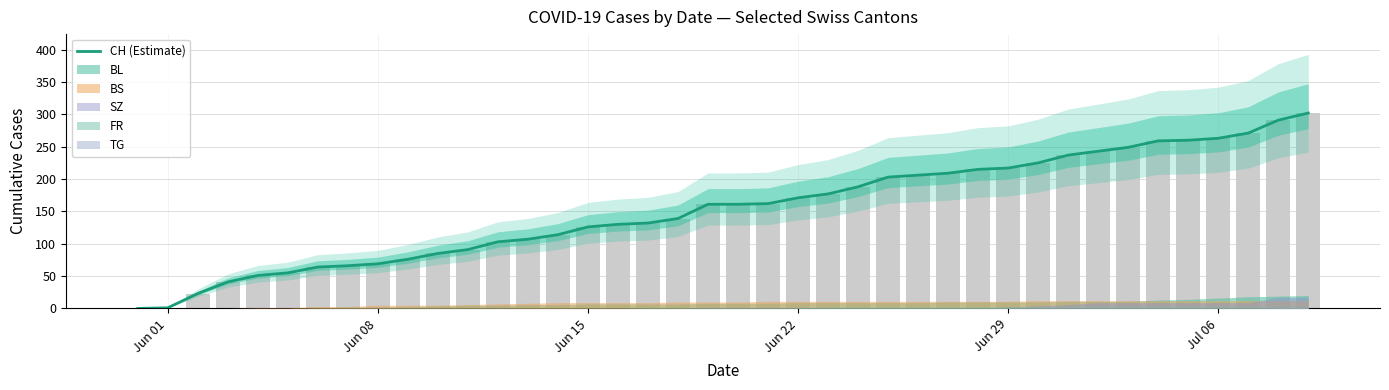

How many categories are shown in the chart?

40